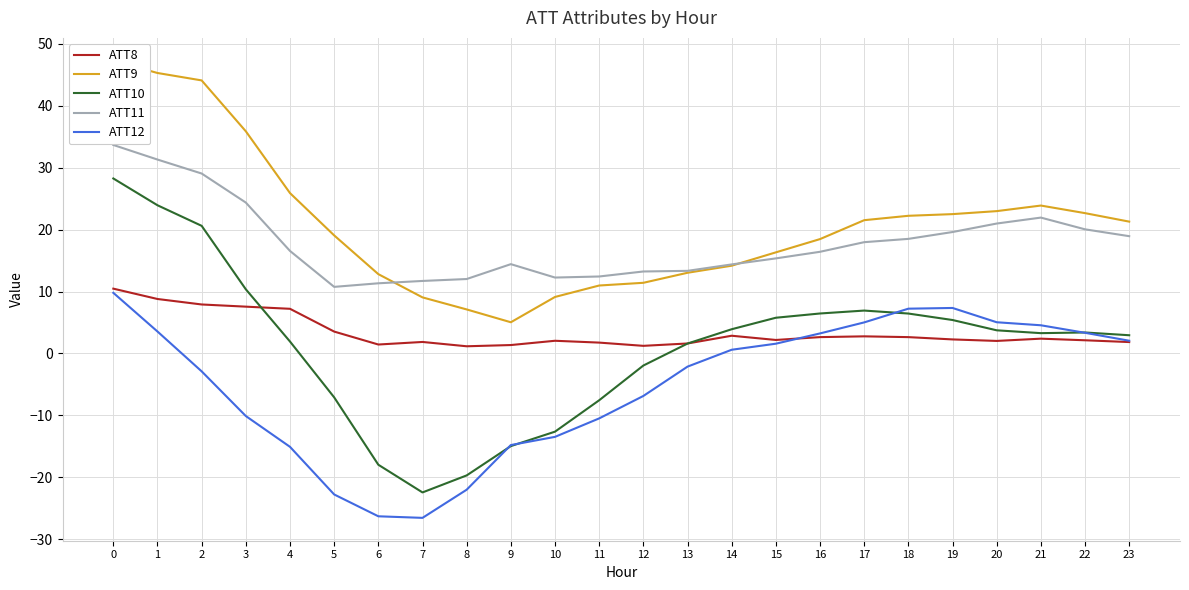

Where is the first local maximum for ATT9?

21